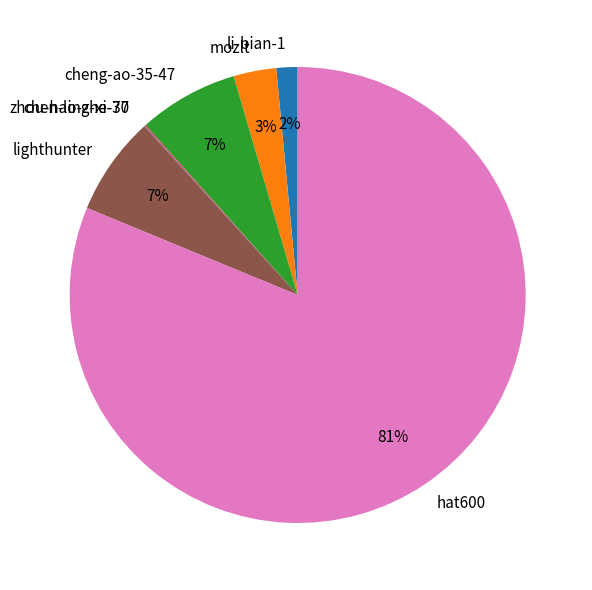

Is there any slice that represents more than half of the pie?

Yes